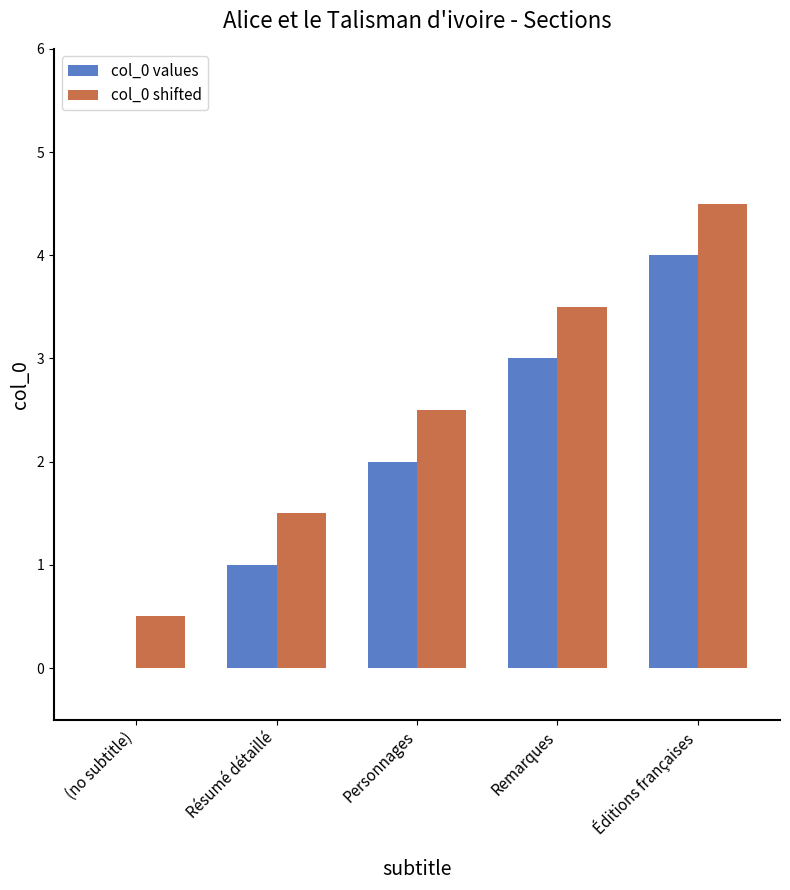

How many groups of bars are there?

5